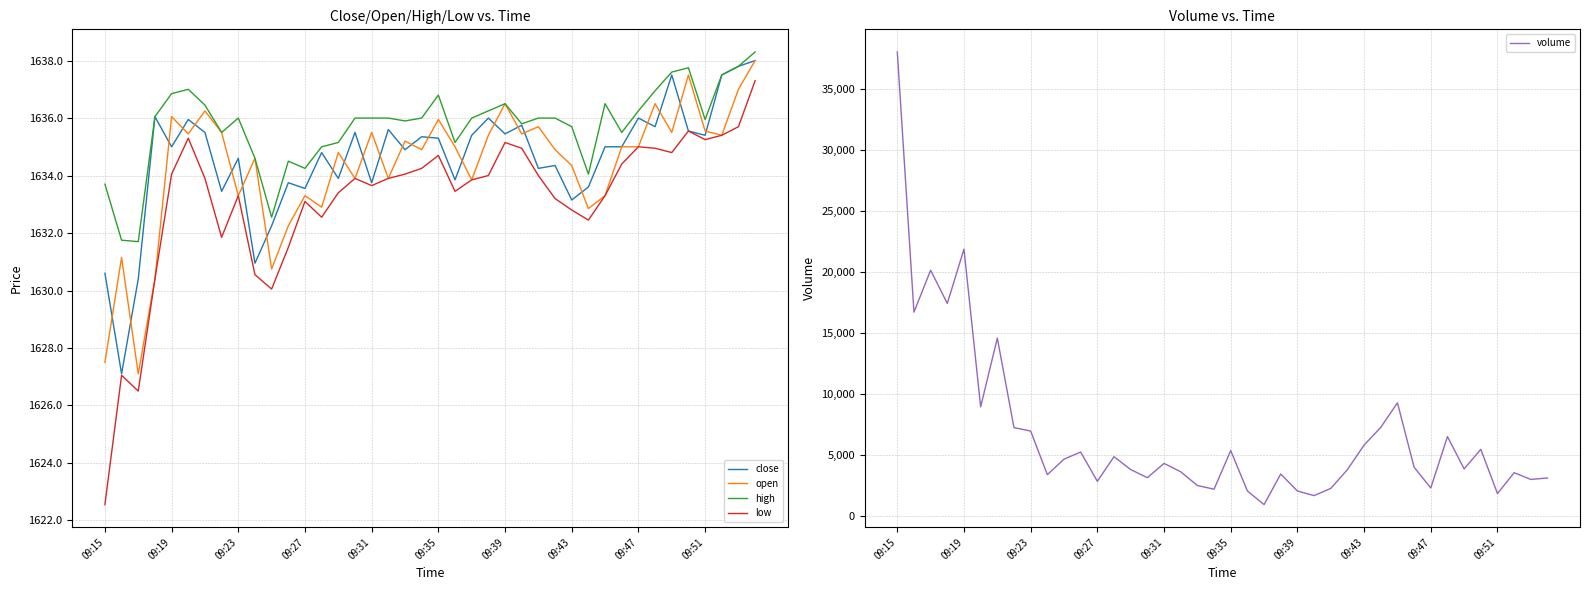

At which label is open closest to 1632?

11